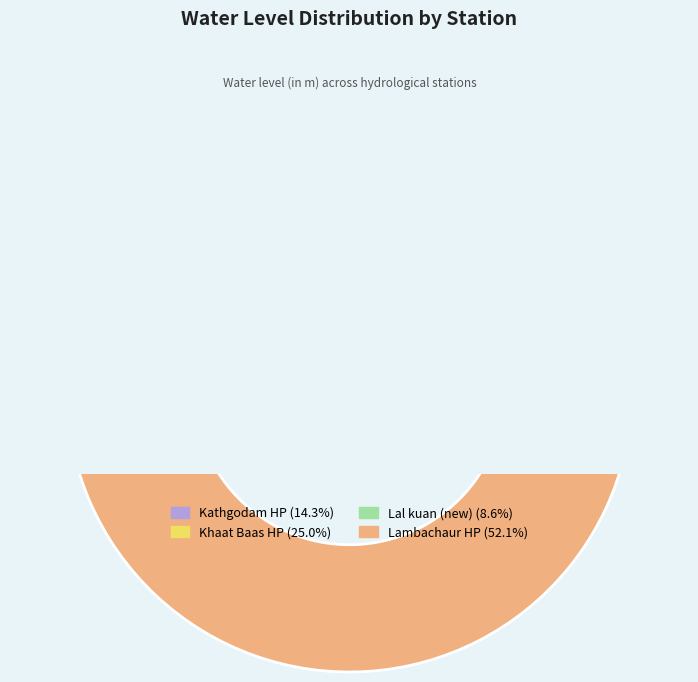

Is Lal kuan (new) the majority of the pie?

No